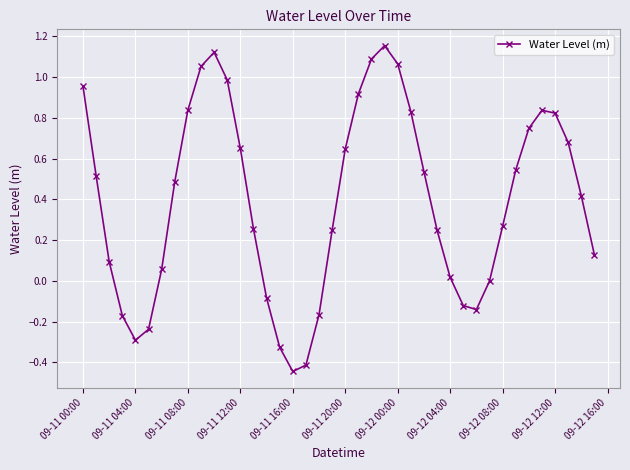

True or false: there are more than 1 points higher than both neighbors.

True